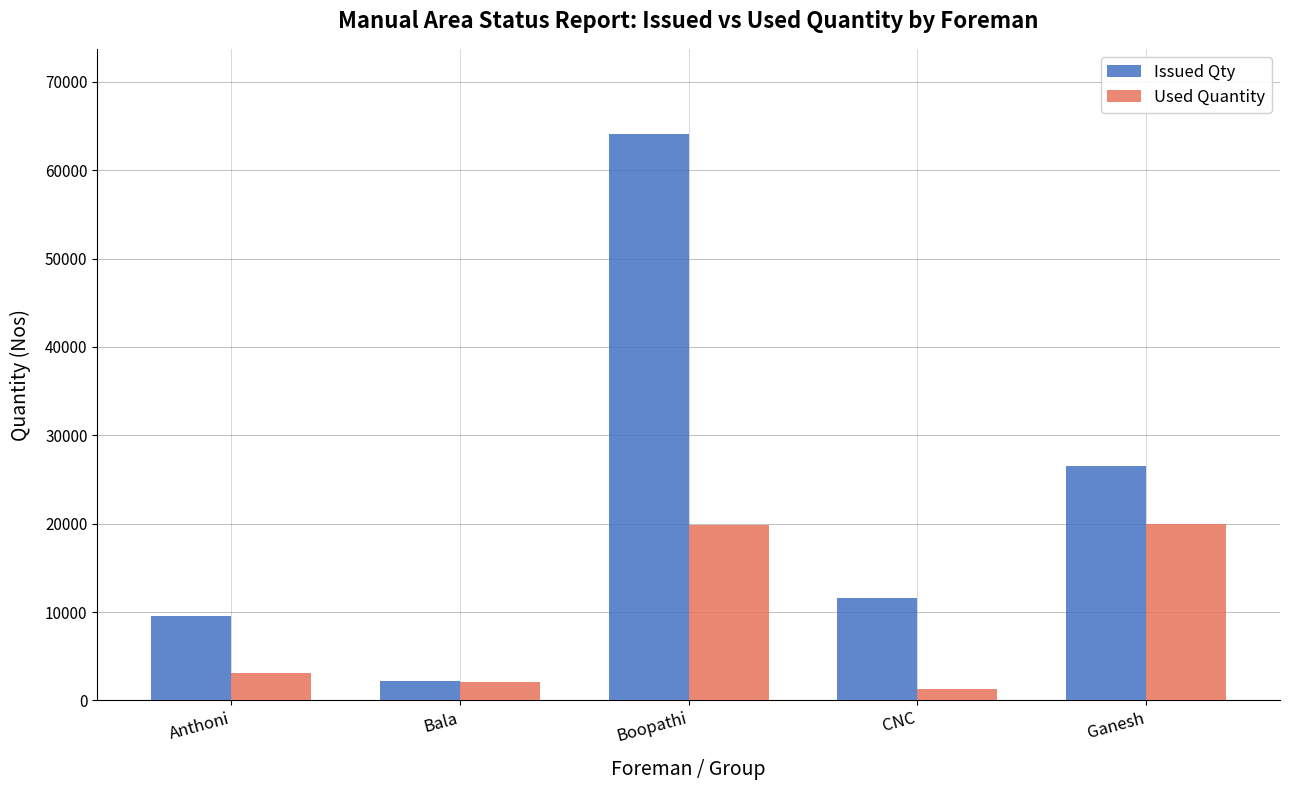

Is it true that Used Quantity equals 19884 at Boopathi?

True